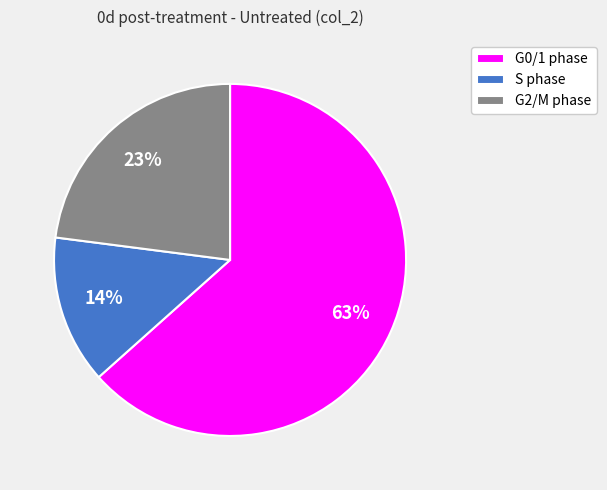

Which has a higher value, S phase or G0/1 phase?

G0/1 phase